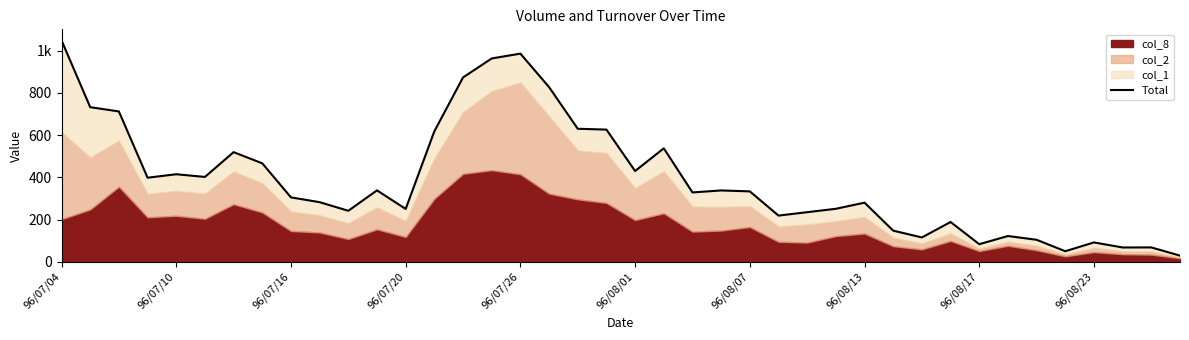

What is the value of the 28th point from the left?

250.9